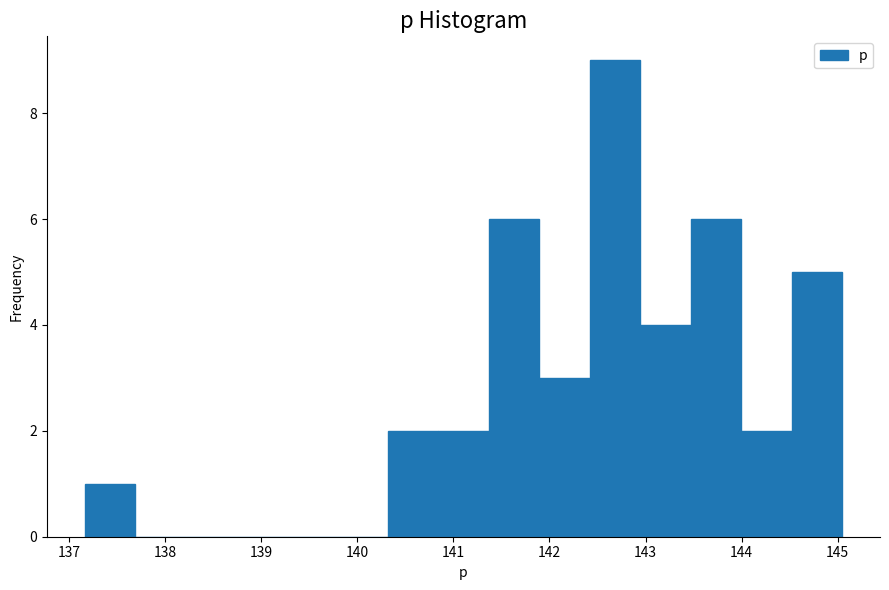

Reading left to right, transcribe this chart: for each bar, give the range it covers on the x-axis and its height. Neither the bar edges nor the heights are printed on the chart, so give them approximately, as read against the axes.

137.2 to 137.7: 1
137.7 to 138.2: 0
138.2 to 138.7: 0
138.7 to 139.3: 0
139.3 to 139.8: 0
139.8 to 140.3: 0
140.3 to 140.8: 2
140.8 to 141.4: 2
141.4 to 141.9: 6
141.9 to 142.4: 3
142.4 to 142.9: 9
142.9 to 143.5: 4
143.5 to 144.0: 6
144.0 to 144.5: 2
144.5 to 145.0: 5